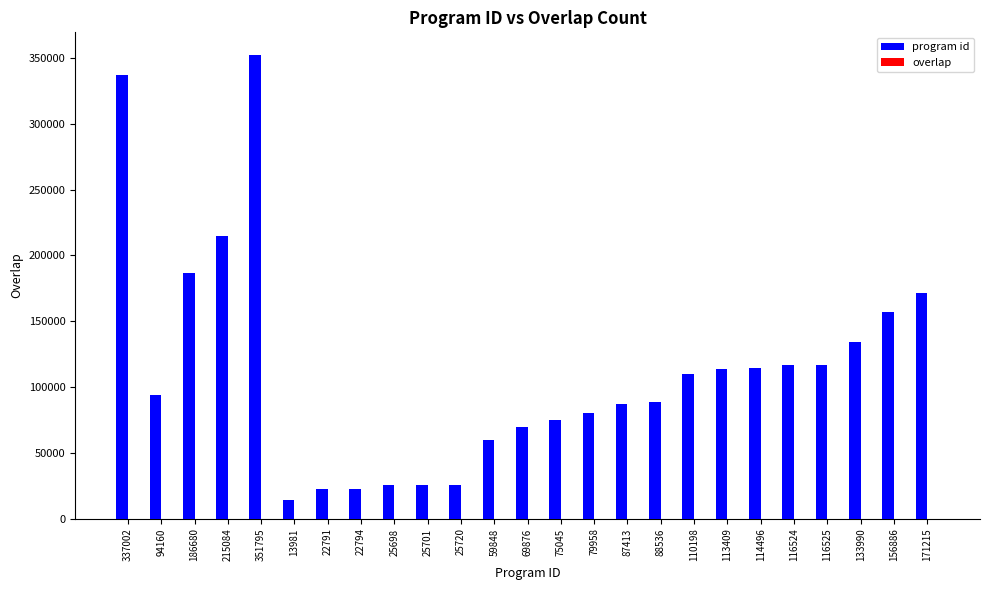

The value of program id at 114496 is 114496. True or false?

True